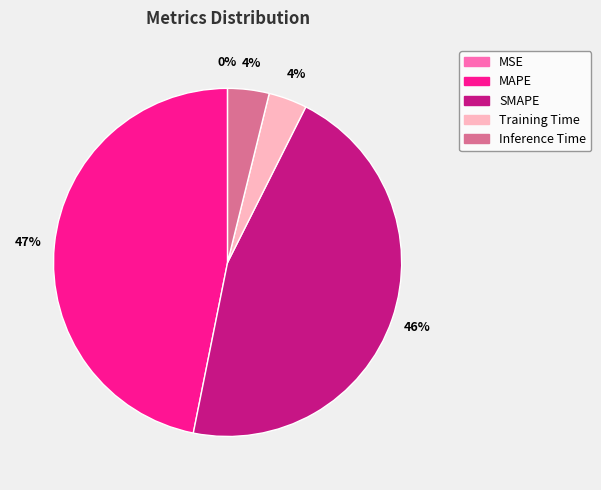

To the nearest percent, what percentage of the pie is SMAPE?

46%